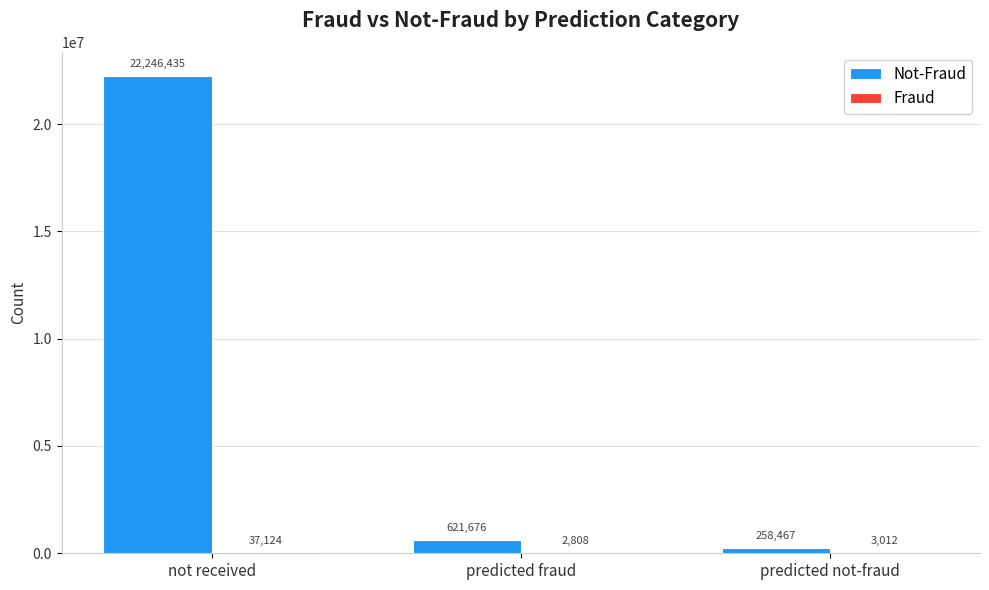

What is the maximum value shown in the chart?

22246435